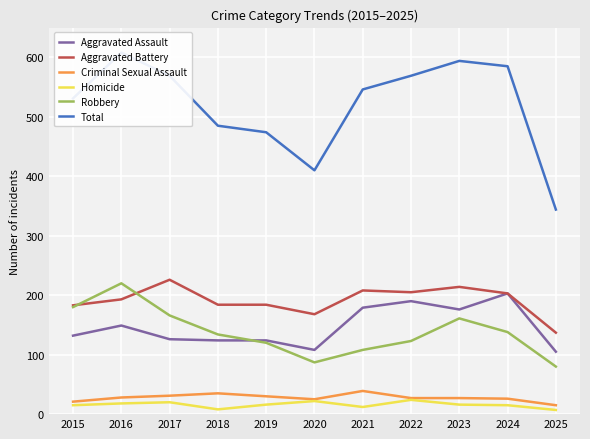

What is the difference between the second highest and minimum values in the Criminal Sexual Assault series?

20